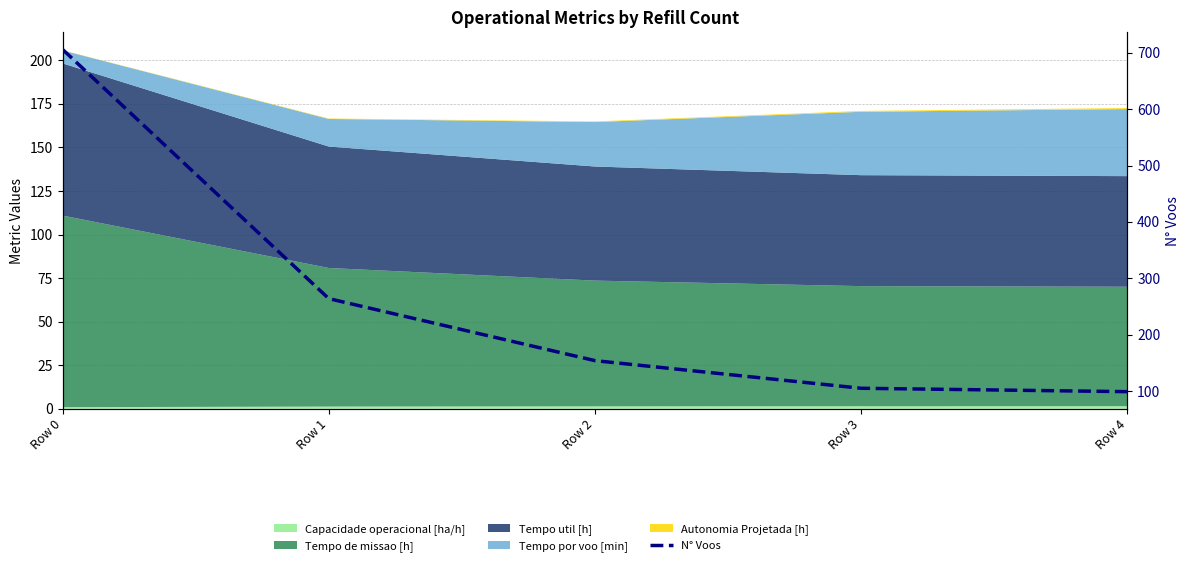

How many lines are shown in the chart?

1